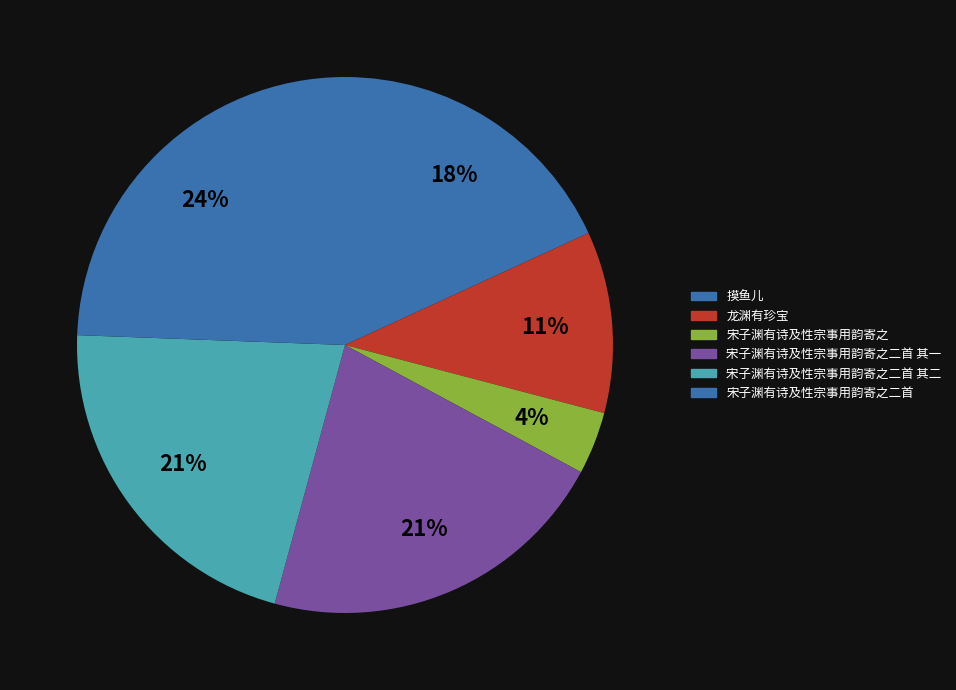

Which category has the biggest portion of the pie?

宋子渊有诗及性宗事用韵寄之二首